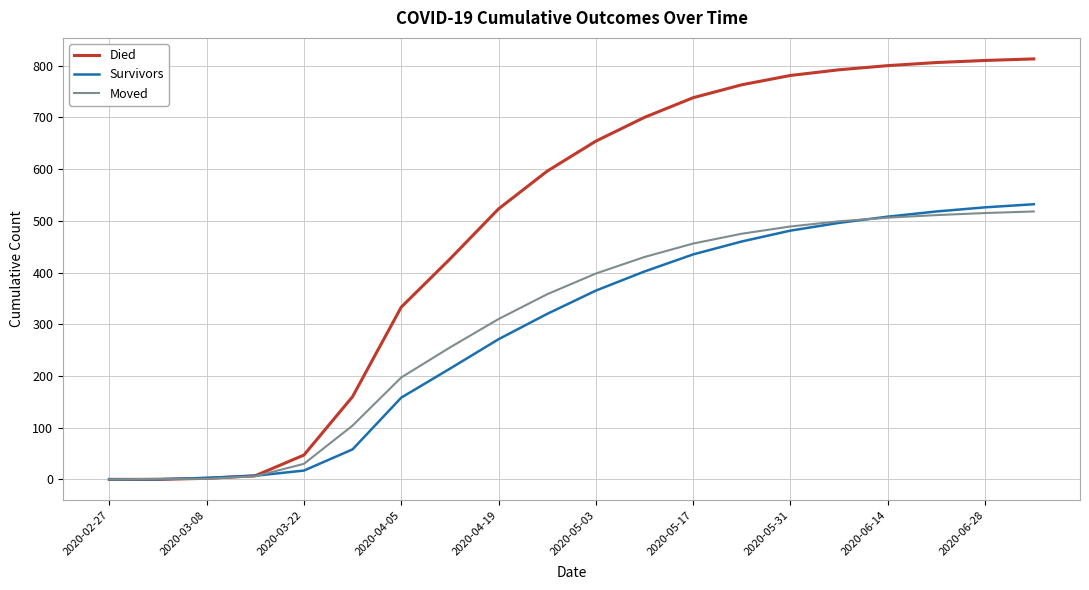

Which series has the largest range (max minus min)?

Died